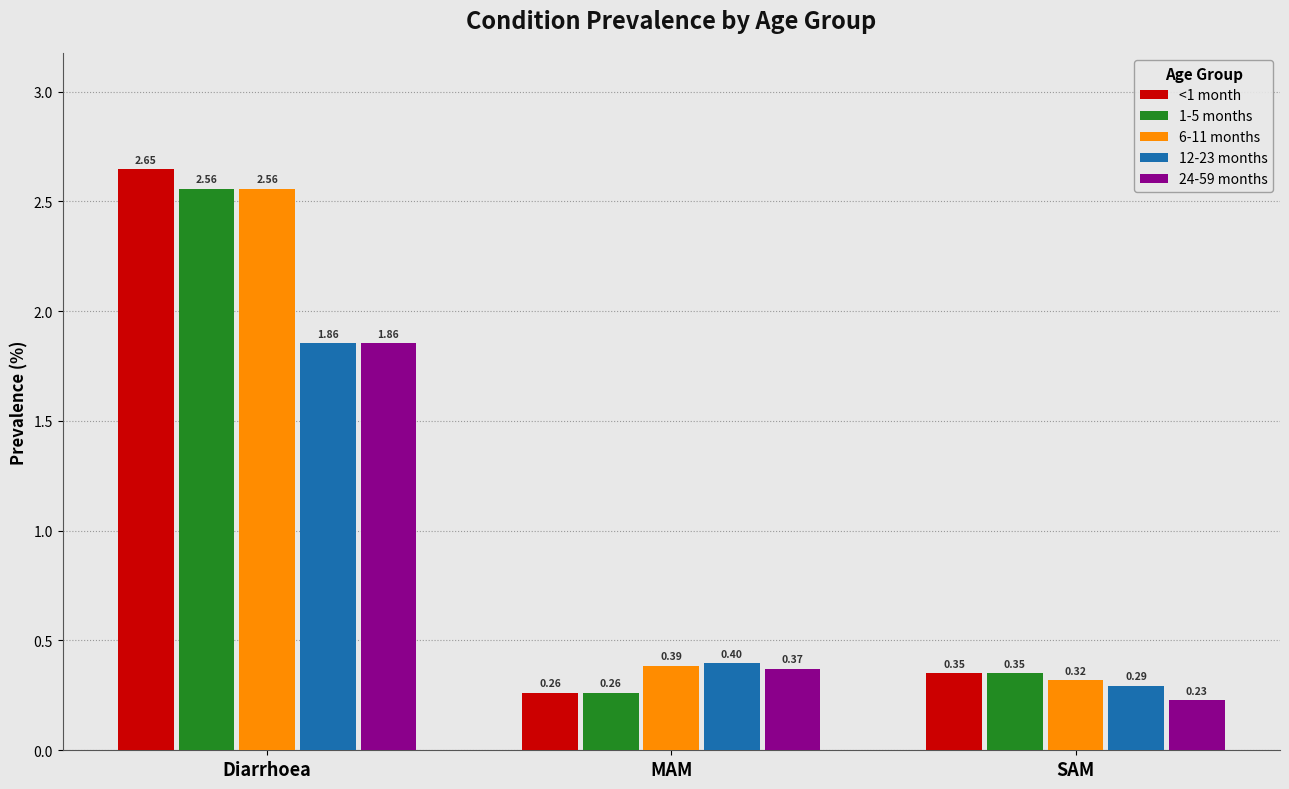

Which series changed the most between Diarrhoea and MAM?

<1 month